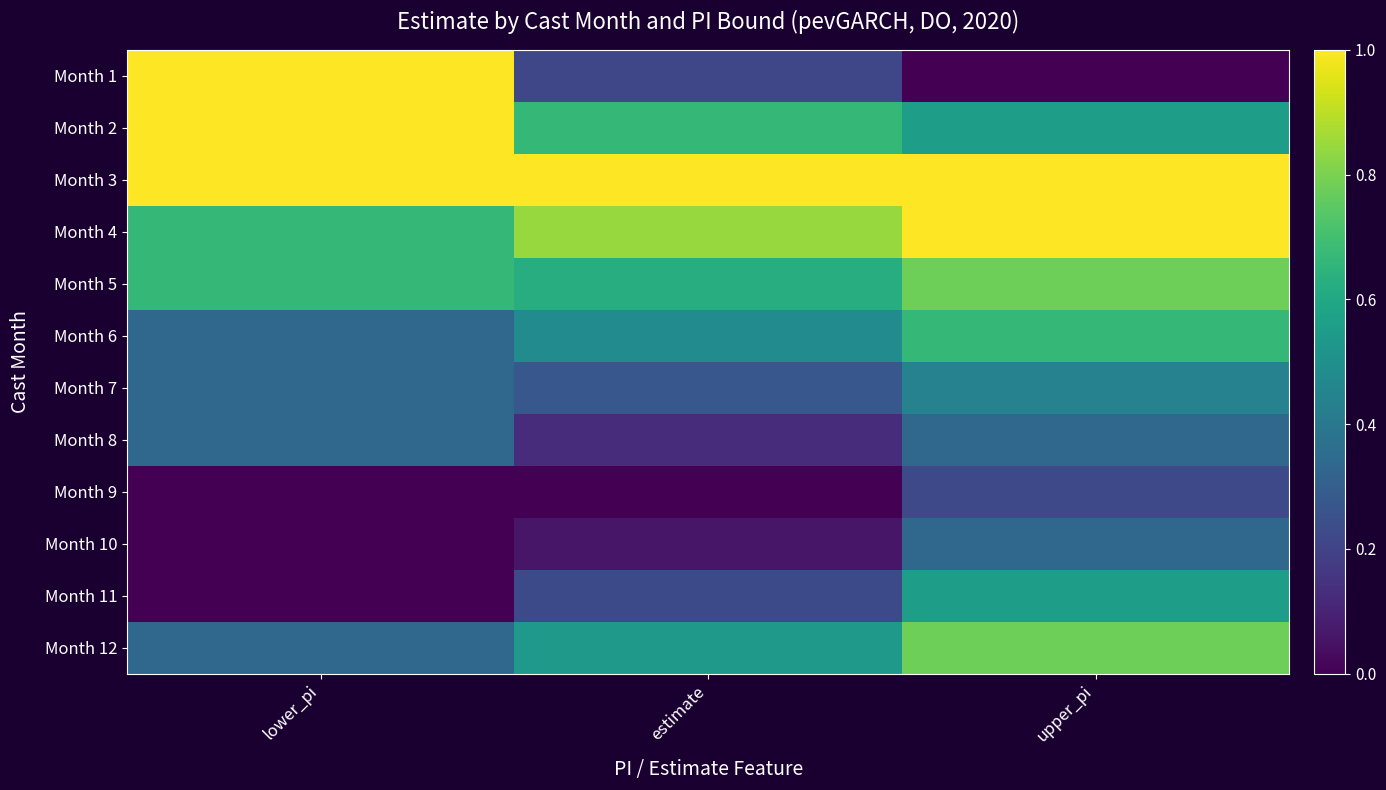

Rank the series by their maximum value, from lowest to highest.

Month 9, Month 8, Month 10, Month 7, Month 11, Month 6, Month 5, Month 12, Month 1, Month 2, Month 3, Month 4